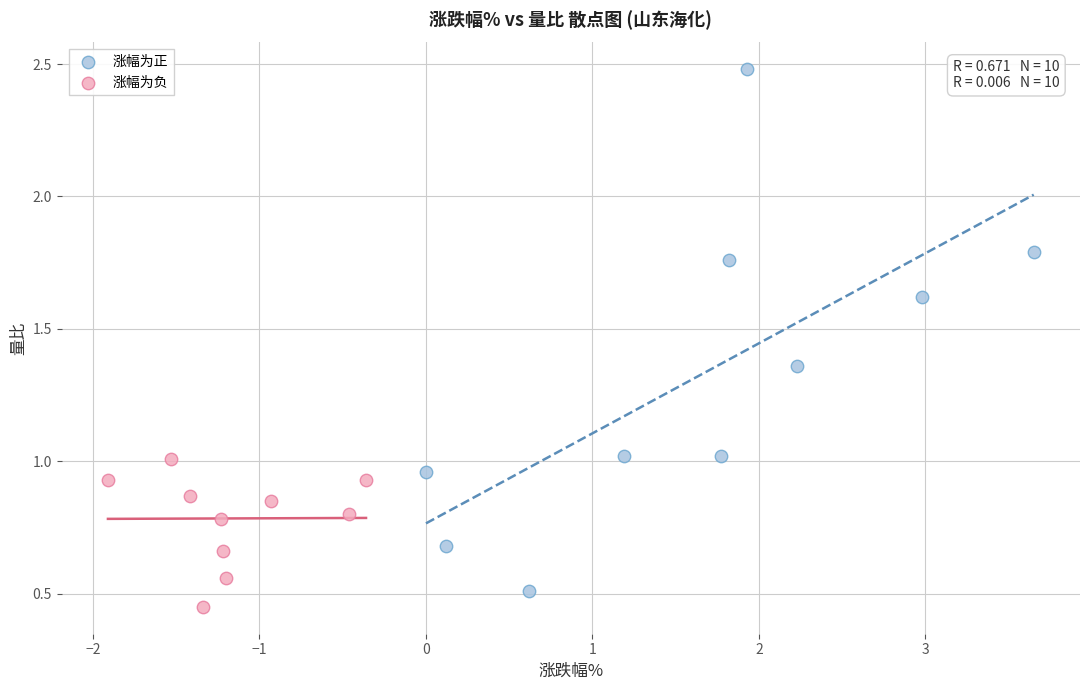

Which series contains the highest Y value?

涨幅为正